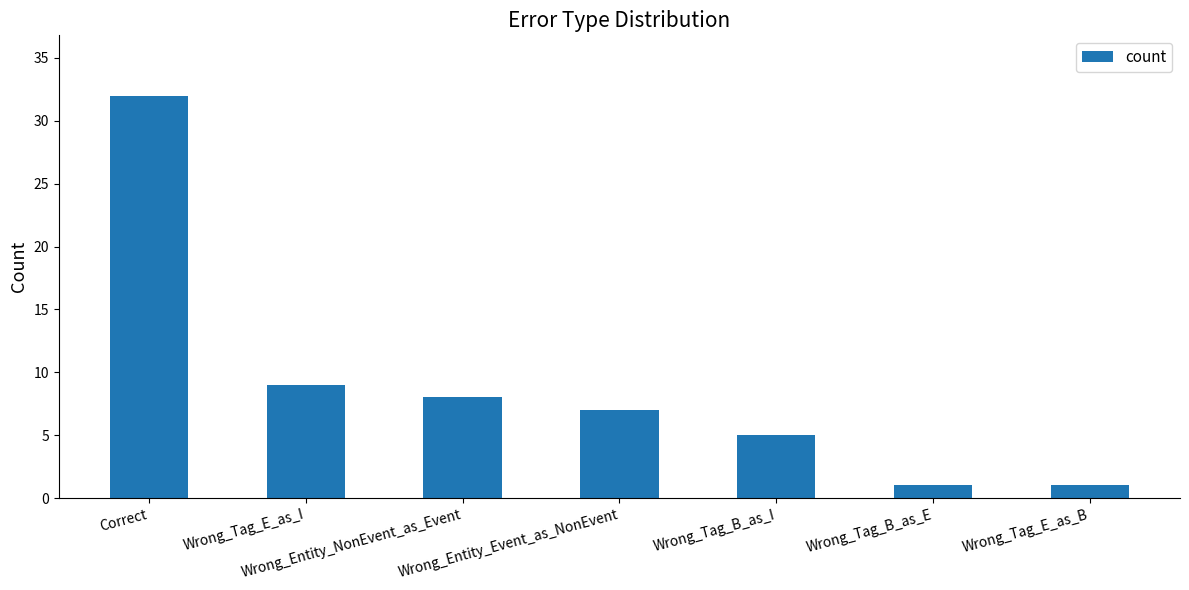

What is the minimum value shown in the chart?

1